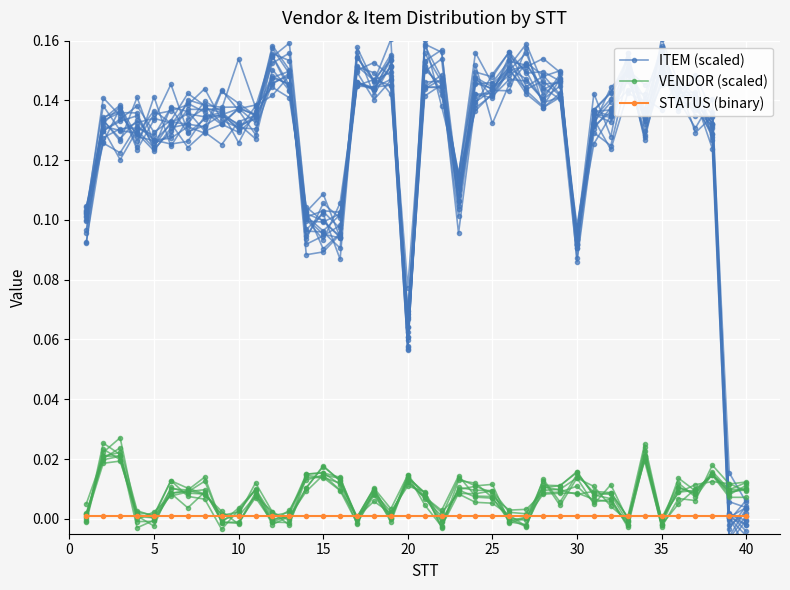

Which series ends up on top after the final intersection of STATUS (binary) and ITEM (scaled)?

STATUS (binary)